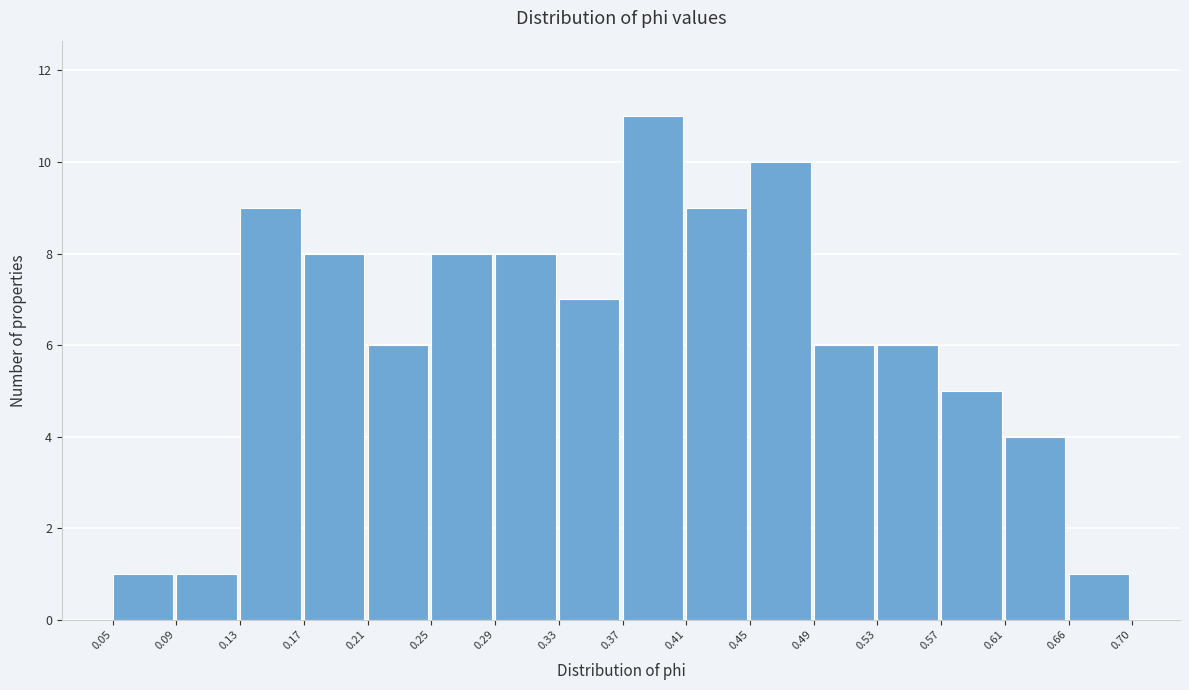

Reading left to right, list every bar in this chart as the range it spans on the x-axis followed by its height. The values are not printed on the chart, so give them approximately, as read against the axis.

0.05 to 0.09: 1
0.09 to 0.13: 1
0.13 to 0.17: 9
0.17 to 0.21: 8
0.21 to 0.25: 6
0.25 to 0.29: 8
0.29 to 0.33: 8
0.33 to 0.37: 7
0.37 to 0.41: 11
0.41 to 0.45: 9
0.45 to 0.49: 10
0.49 to 0.53: 6
0.53 to 0.57: 6
0.57 to 0.61: 5
0.61 to 0.66: 4
0.66 to 0.70: 1